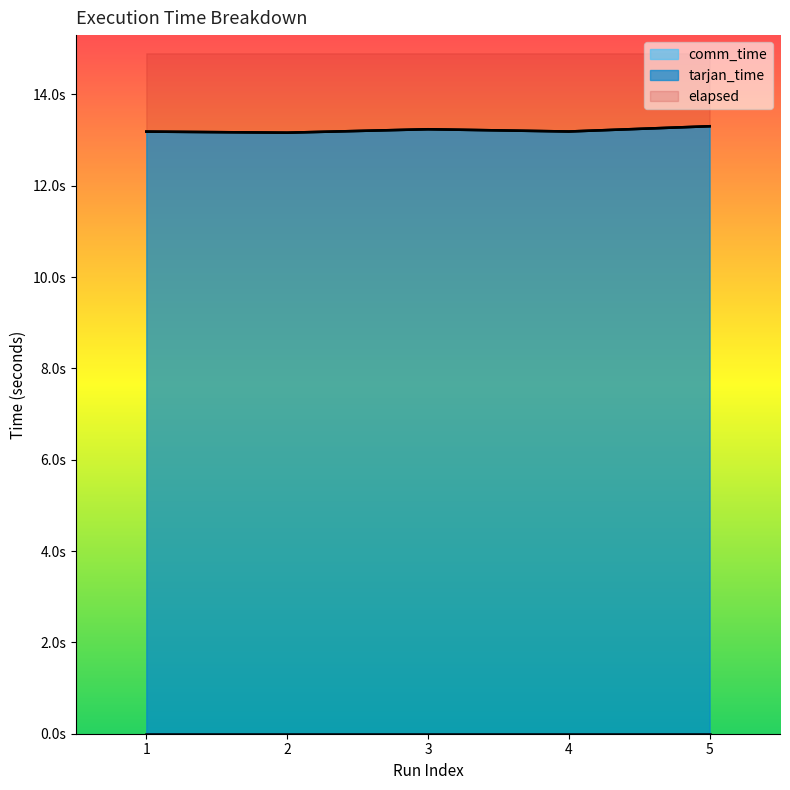

True or false: elapsed has more than 2 points higher than both neighbors.

False